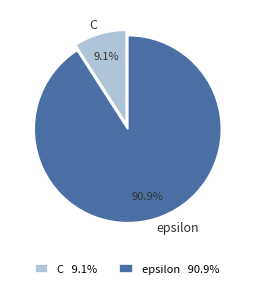

True or false: epsilon accounts for 91% of the total.

True